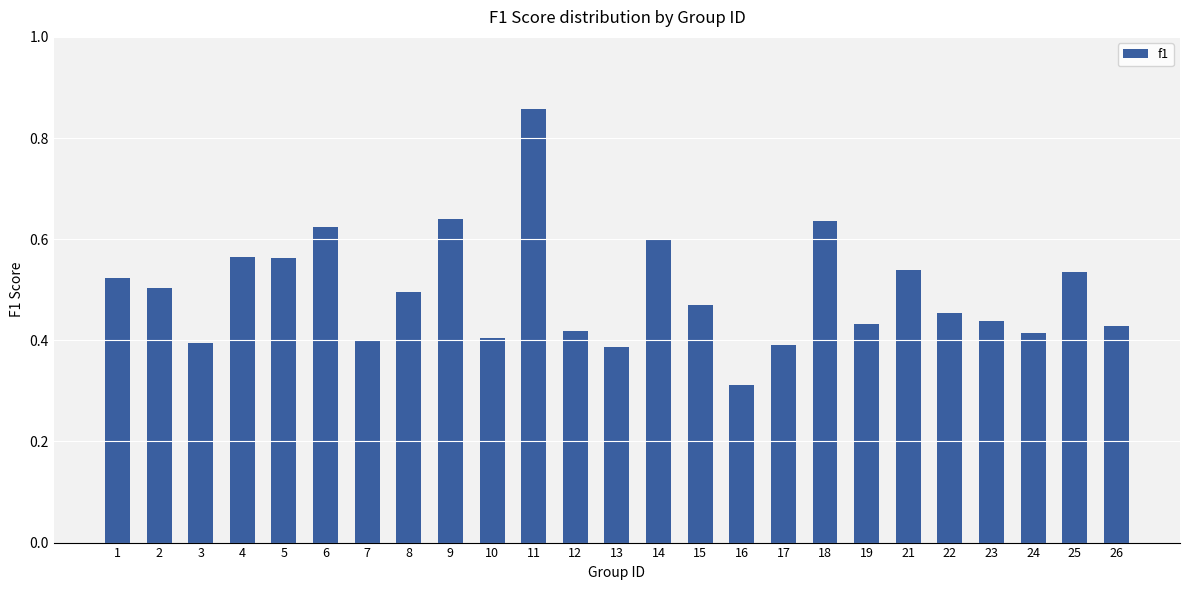

What is the change in value from 16 to 22?

+0.1